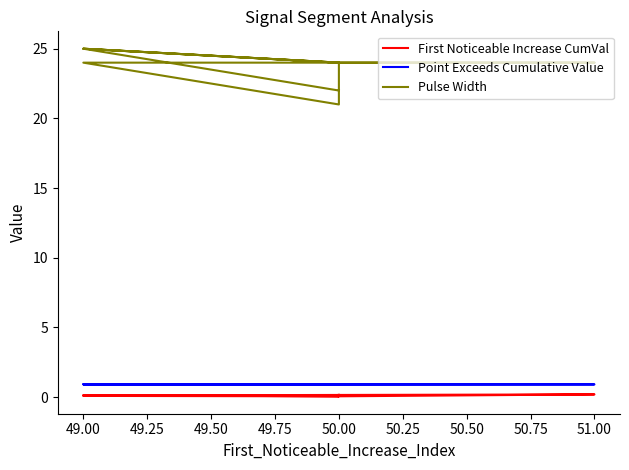

True or false: First Noticeable Increase CumVal has a value of 0.1 at 49.00.

False